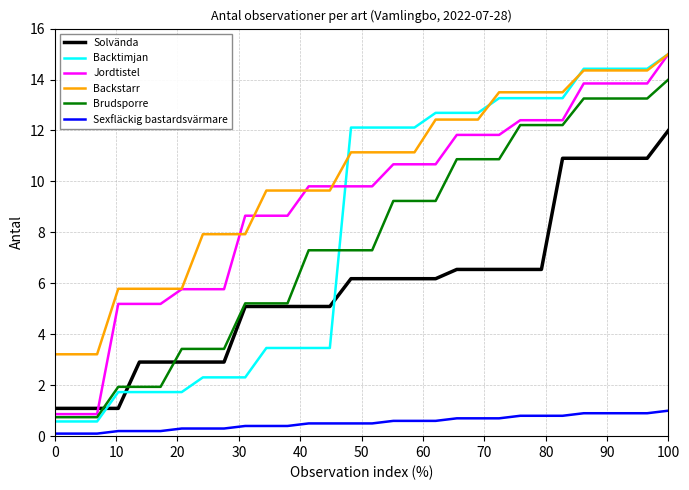

What is the maximum value shown in the chart?

15.0